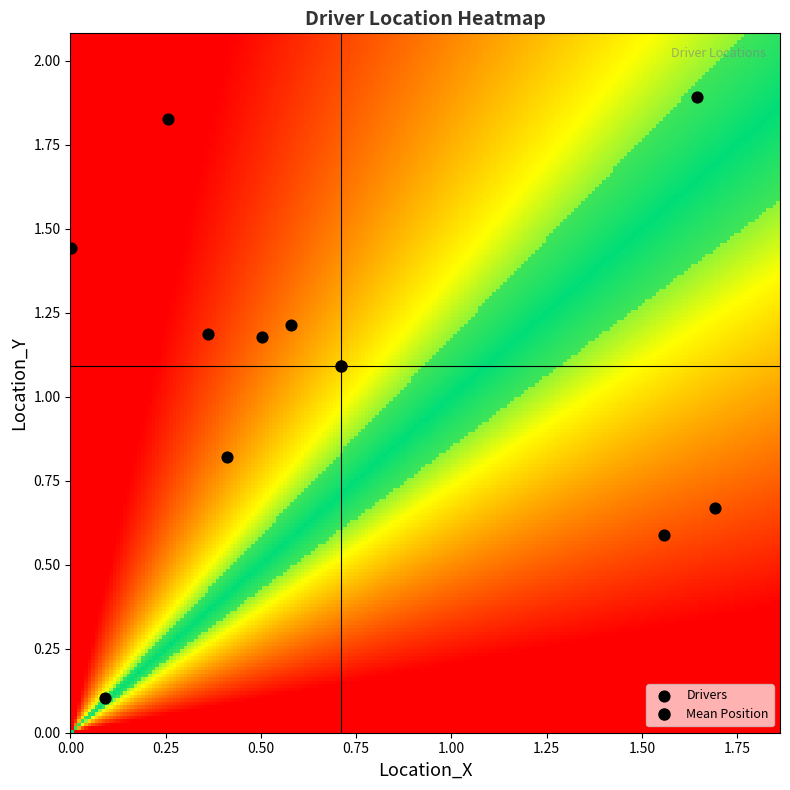

What is the range of X values (max minus min)?

1.7